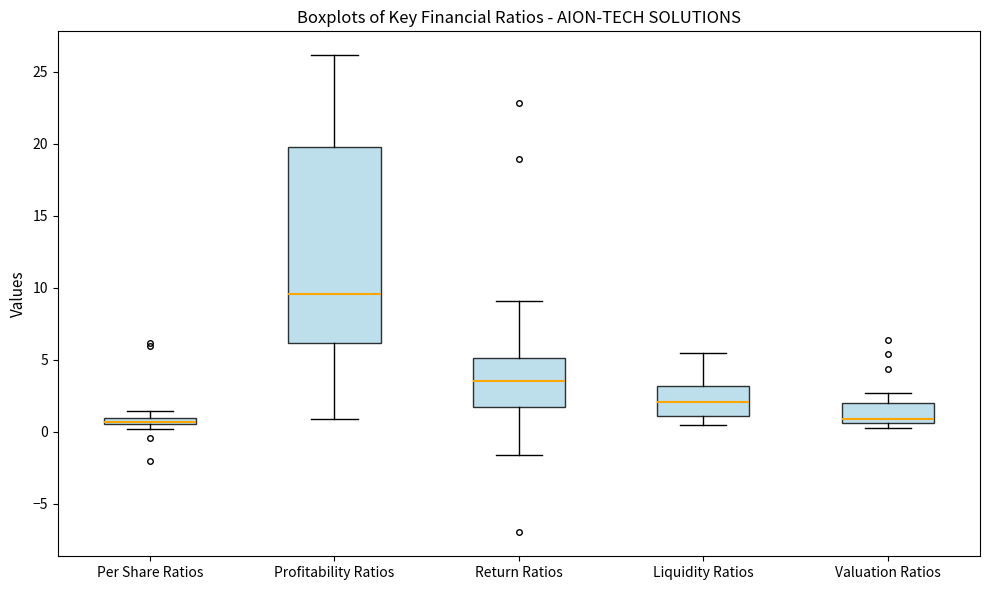

Which box is the tallest, from its lower edge to its upper edge?

Profitability Ratios